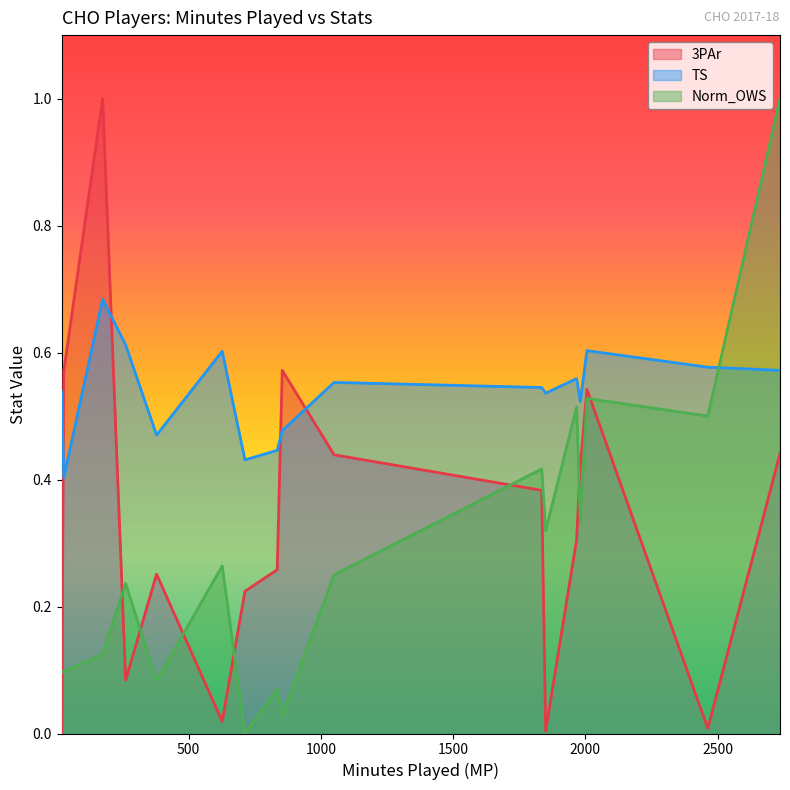

How many interior local valleys does the TS series have?

5